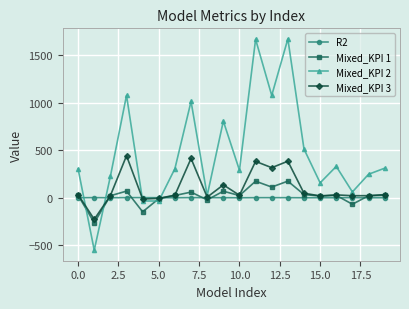

Count the number of data series in this chart.

4